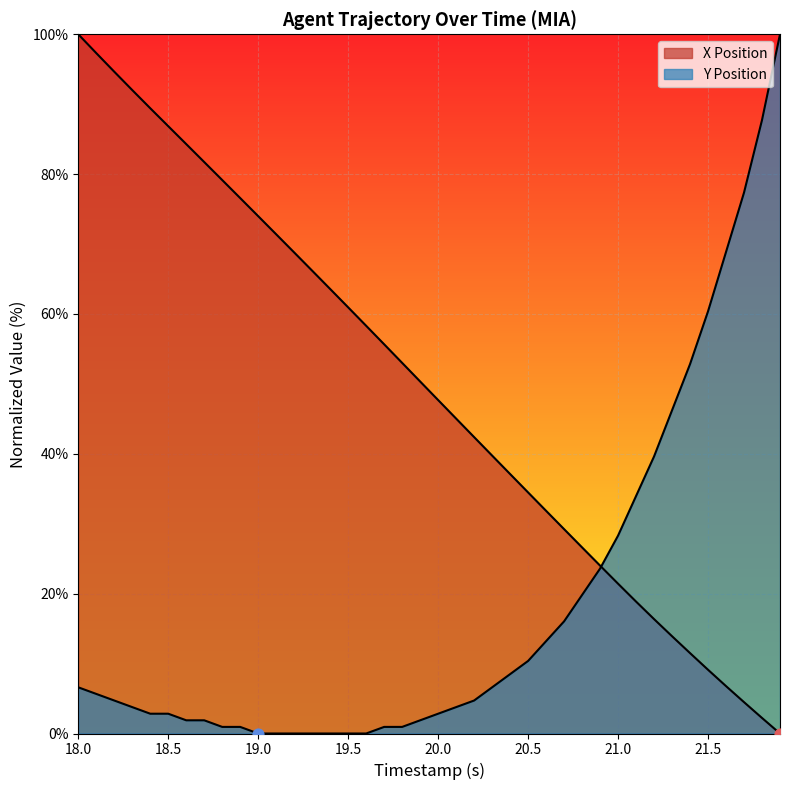

At how many categories does at least one series exceed 81?

10